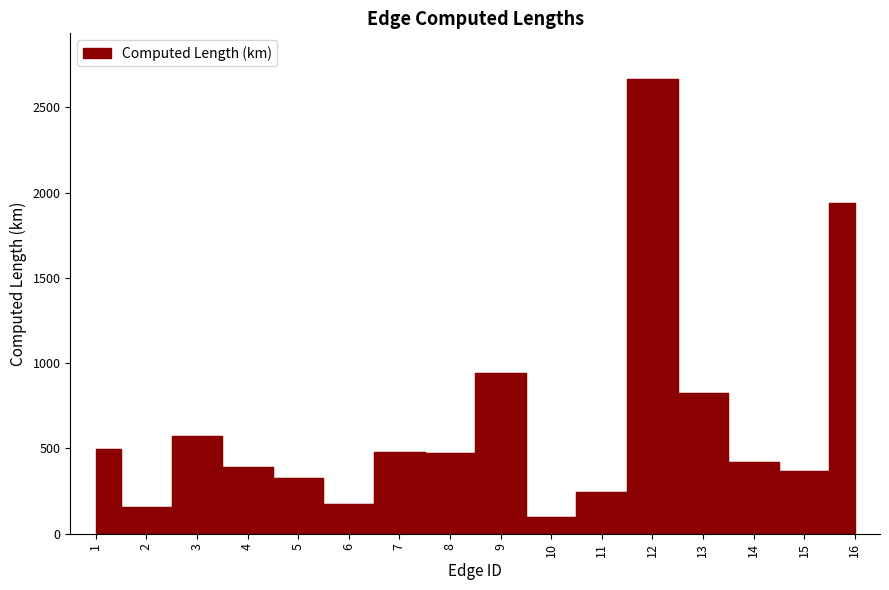

Which category has the lowest value across all series?

10